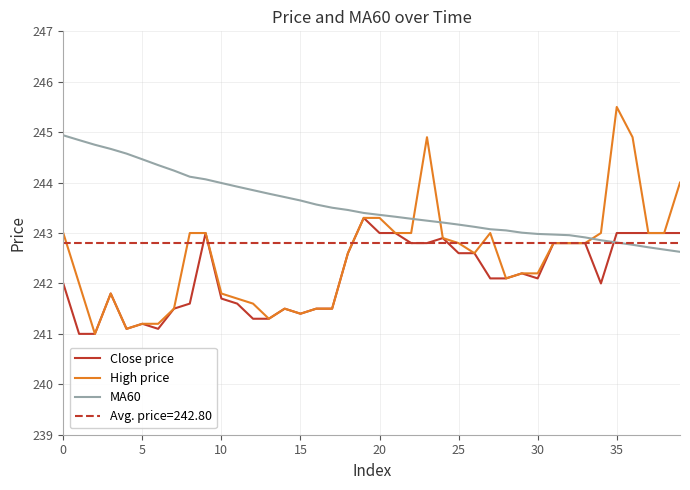

What is the maximum value for Close price?

243.3